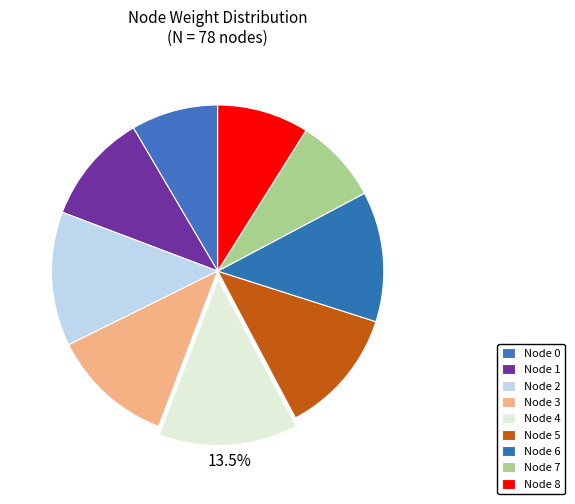

Which has a higher value, Node 5 or Node 0?

Node 5